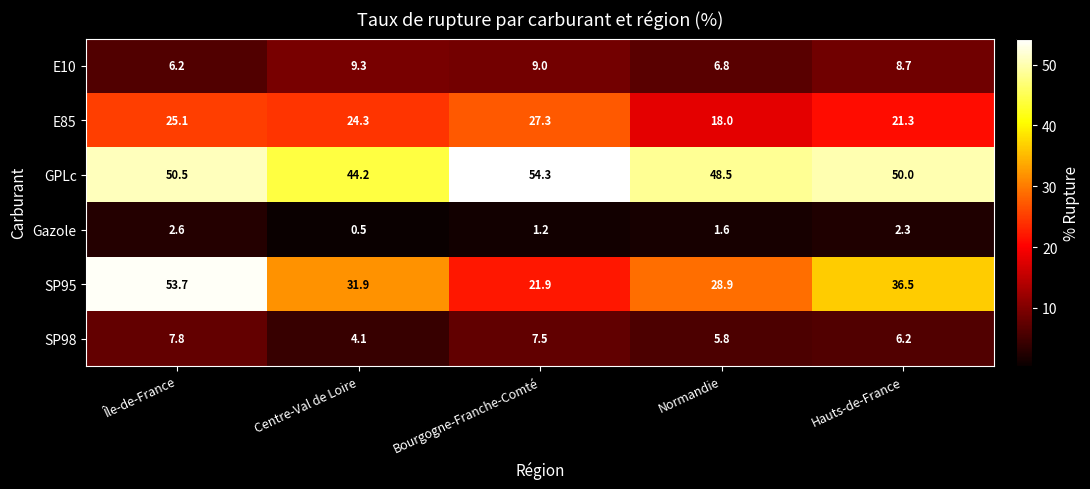

Reading left to right, list all the values displayed in this chart.

E10: Île-de-France=6.2	Centre-Val de Loire=9.3	Bourgogne-Franche-Comté=9.0	Normandie=6.8	Hauts-de-France=8.7
E85: Île-de-France=25.1	Centre-Val de Loire=24.3	Bourgogne-Franche-Comté=27.3	Normandie=18.0	Hauts-de-France=21.3
GPLc: Île-de-France=50.5	Centre-Val de Loire=44.2	Bourgogne-Franche-Comté=54.3	Normandie=48.5	Hauts-de-France=50.0
Gazole: Île-de-France=2.6	Centre-Val de Loire=0.5	Bourgogne-Franche-Comté=1.2	Normandie=1.6	Hauts-de-France=2.3
SP95: Île-de-France=53.7	Centre-Val de Loire=31.9	Bourgogne-Franche-Comté=21.9	Normandie=28.9	Hauts-de-France=36.5
SP98: Île-de-France=7.8	Centre-Val de Loire=4.1	Bourgogne-Franche-Comté=7.5	Normandie=5.8	Hauts-de-France=6.2